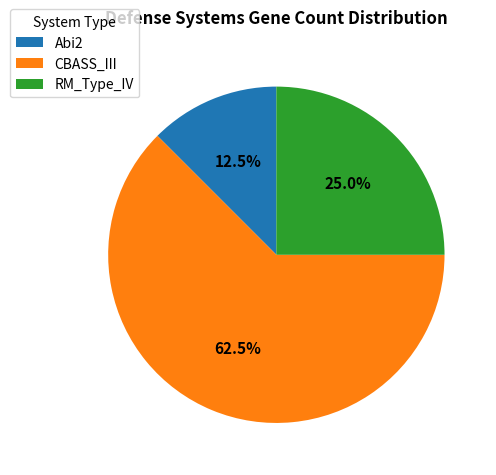

Does any single category account for the majority?

Yes